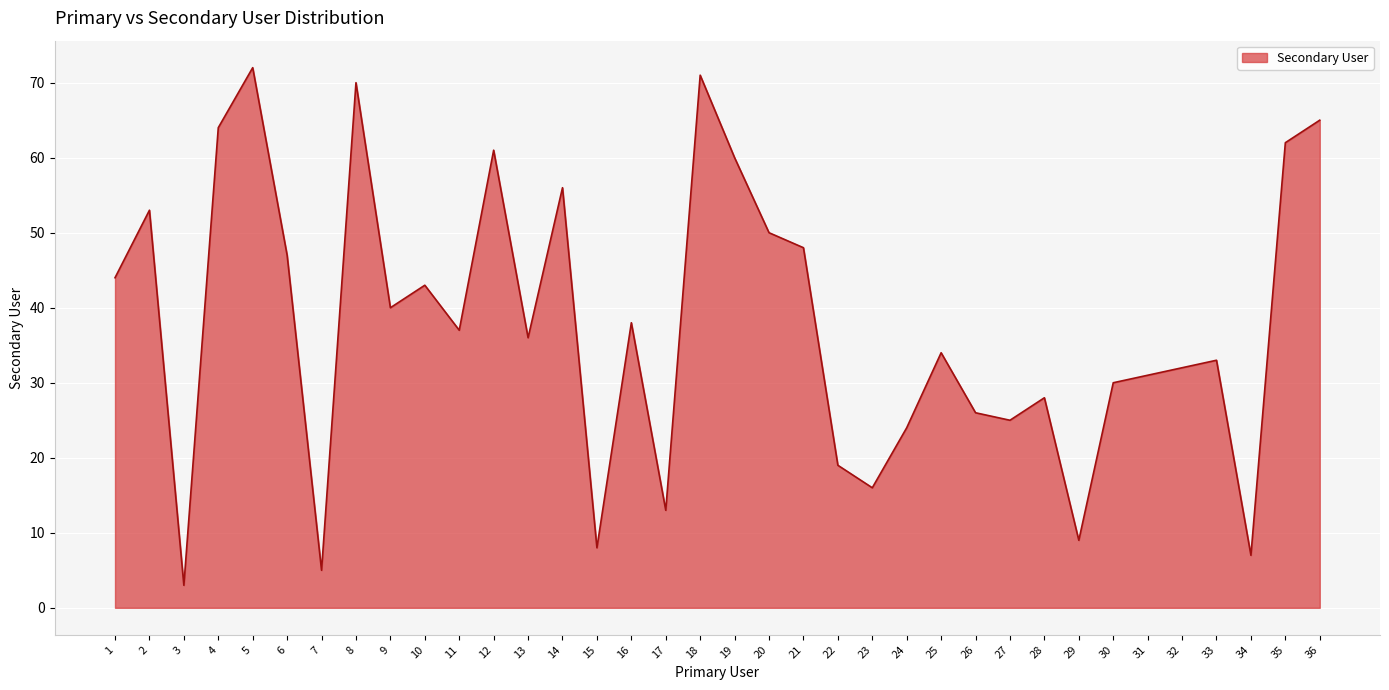

List the labels in order of value, largest first.

5, 18, 8, 36, 4, 35, 12, 19, 14, 2, 20, 21, 6, 1, 10, 9, 16, 11, 13, 25, 33, 32, 31, 30, 28, 26, 27, 24, 22, 23, 17, 29, 15, 34, 7, 3